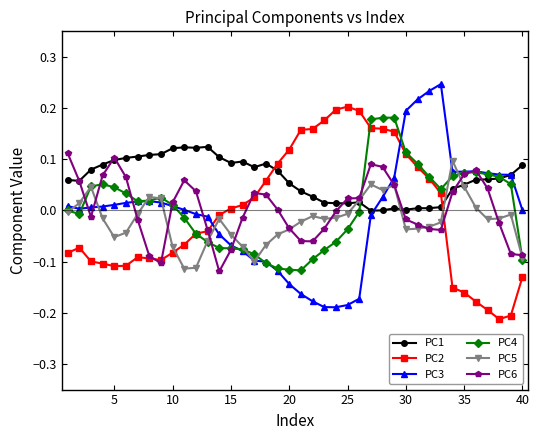

Rank the series by their maximum value, from highest to lowest.

PC3, PC2, PC4, PC1, PC6, PC5